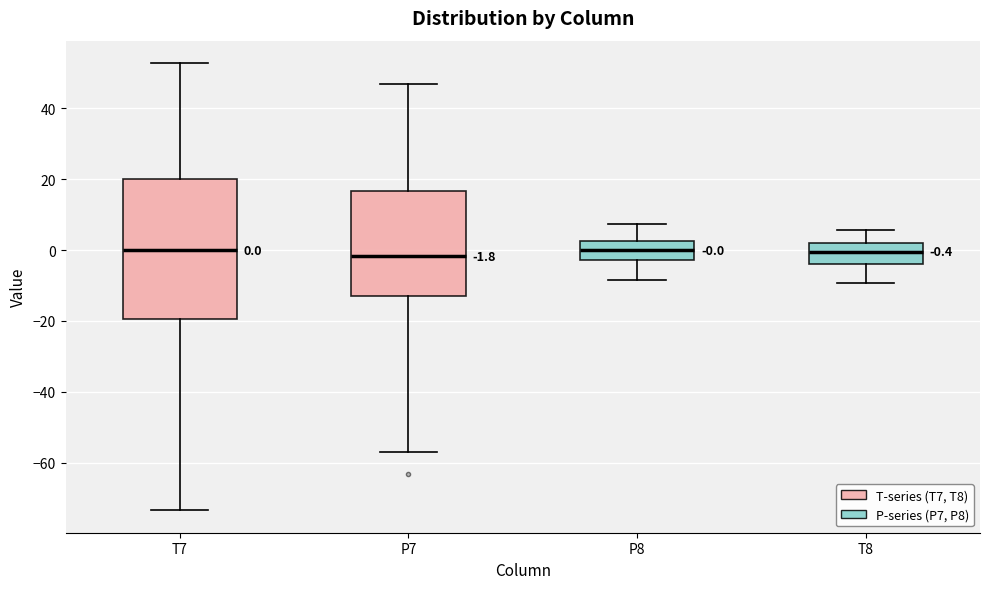

Comparing the boxes themselves (not the whiskers), which one is the tallest?

T7